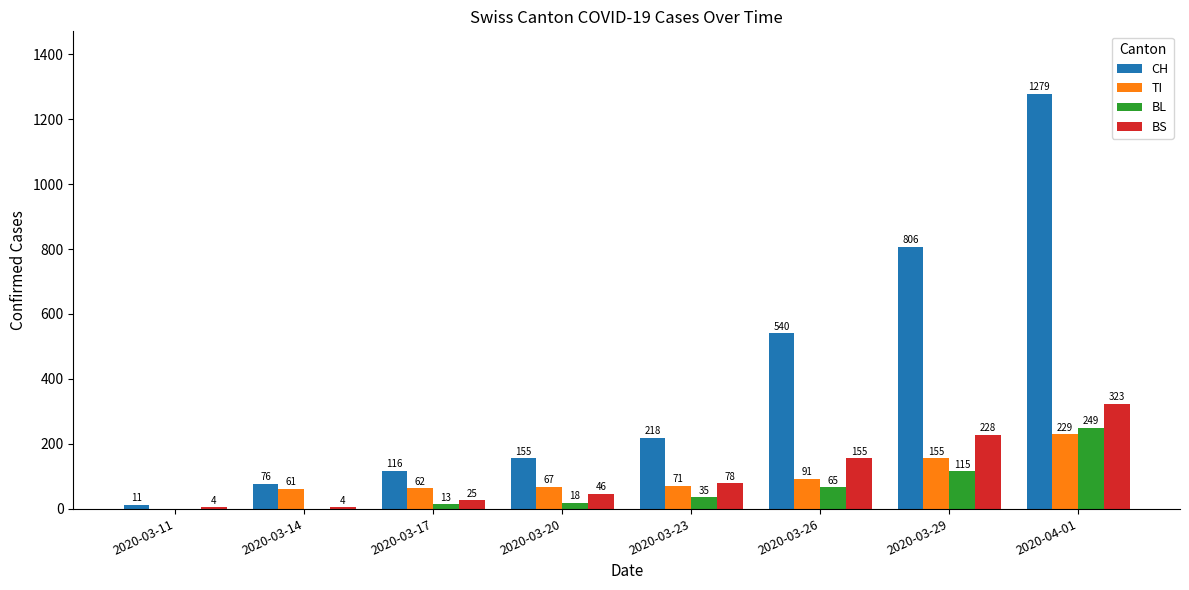

Which series changed the most between 2020-03-14 and 2020-03-20?

CH